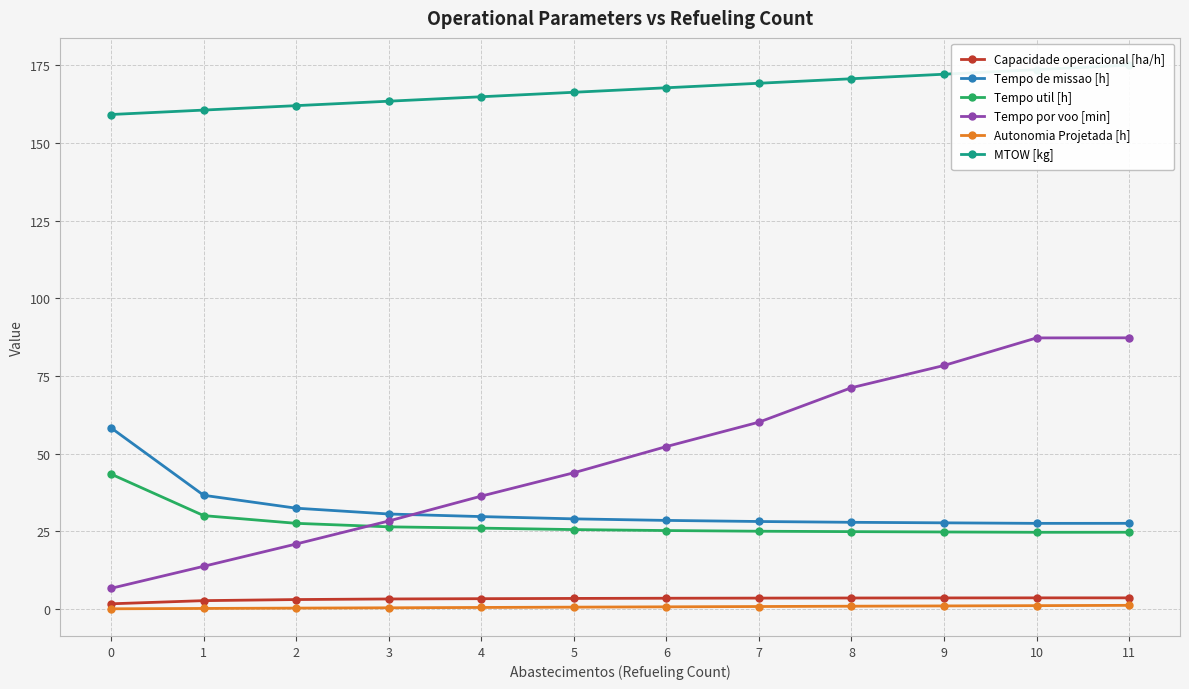

Between 8 and 3, which is larger?

8